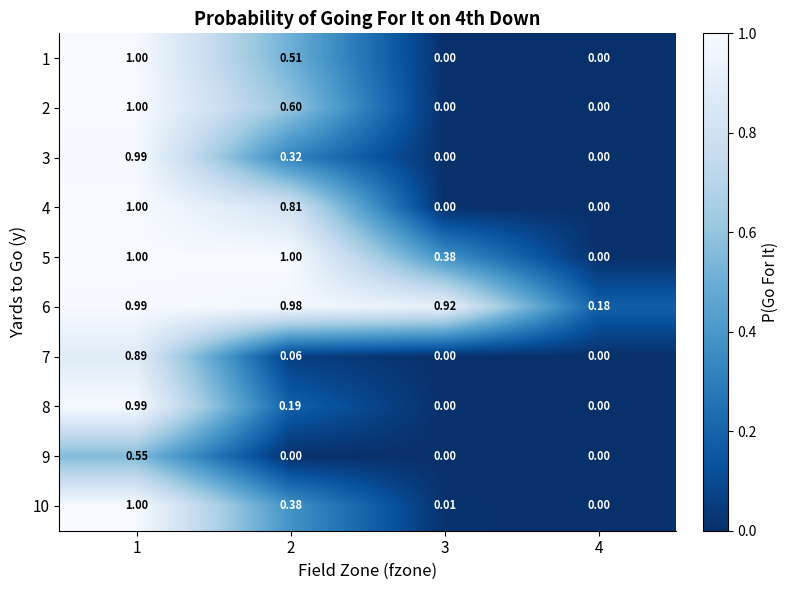

At which category is the sum across all series the highest?

1